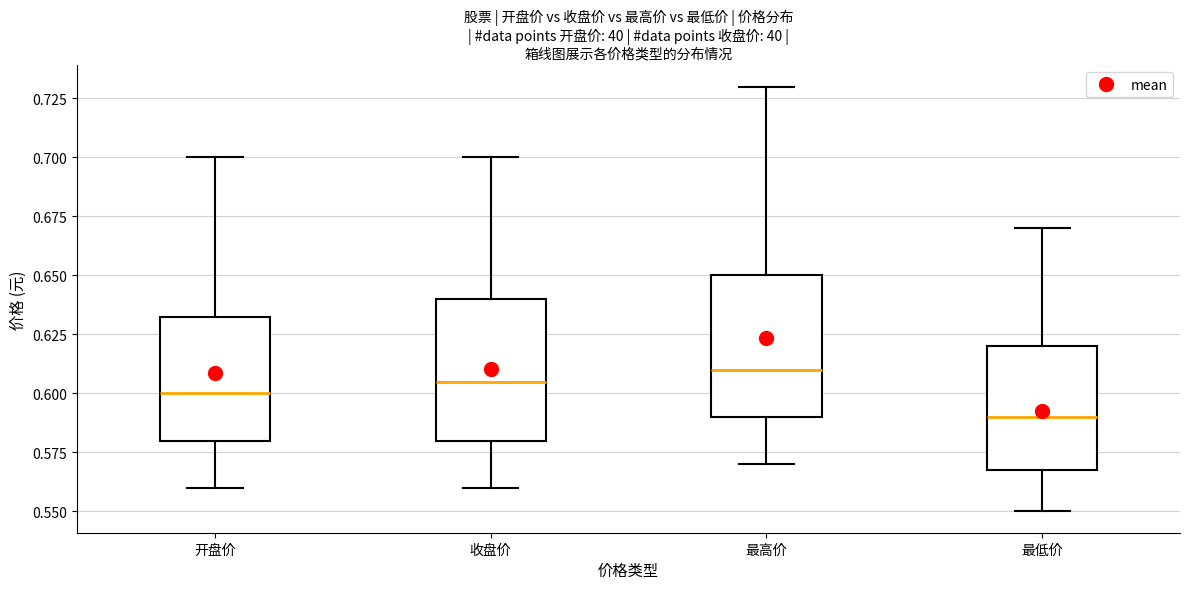

Reading left to right, transcribe this box plot: for each box, give where its median line is, the range the box spans, and where its two whiskers end, as read against the y-axis. The values are not printed on the chart, so give them approximately, as read against the axis.

开盘价: median 0.600, box 0.580 to 0.635, whiskers 0.560 to 0.700
收盘价: median 0.605, box 0.580 to 0.640, whiskers 0.560 to 0.700
最高价: median 0.610, box 0.590 to 0.650, whiskers 0.570 to 0.730
最低价: median 0.590, box 0.570 to 0.620, whiskers 0.550 to 0.670